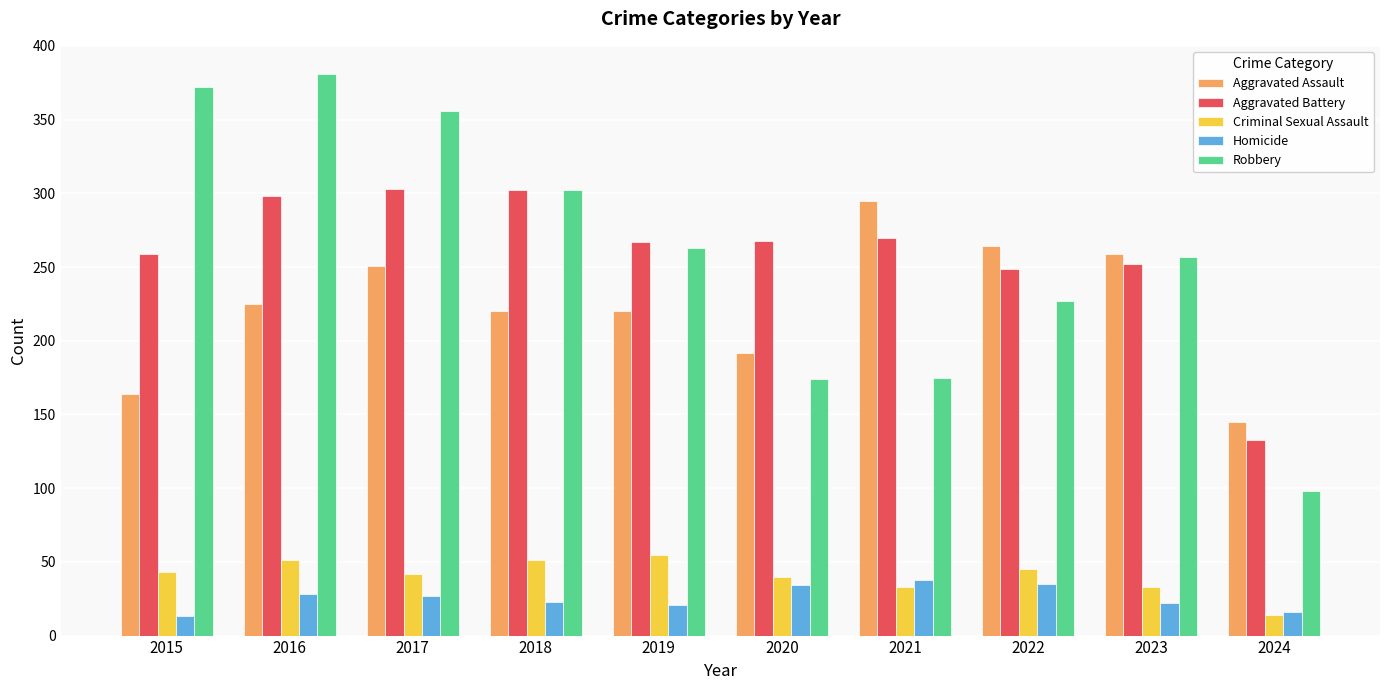

How many bars are there in total?

50